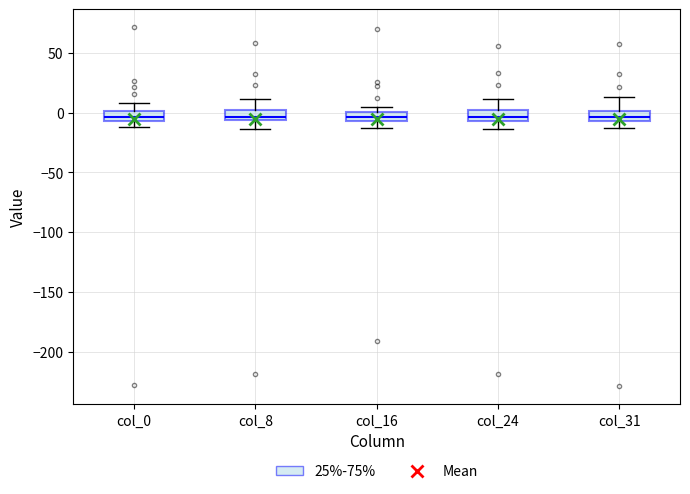

Where does the lower whisker of the box for col_31 end on the y-axis? The values are not printed on the chart, so give them approximately, as read against the axis.

-15